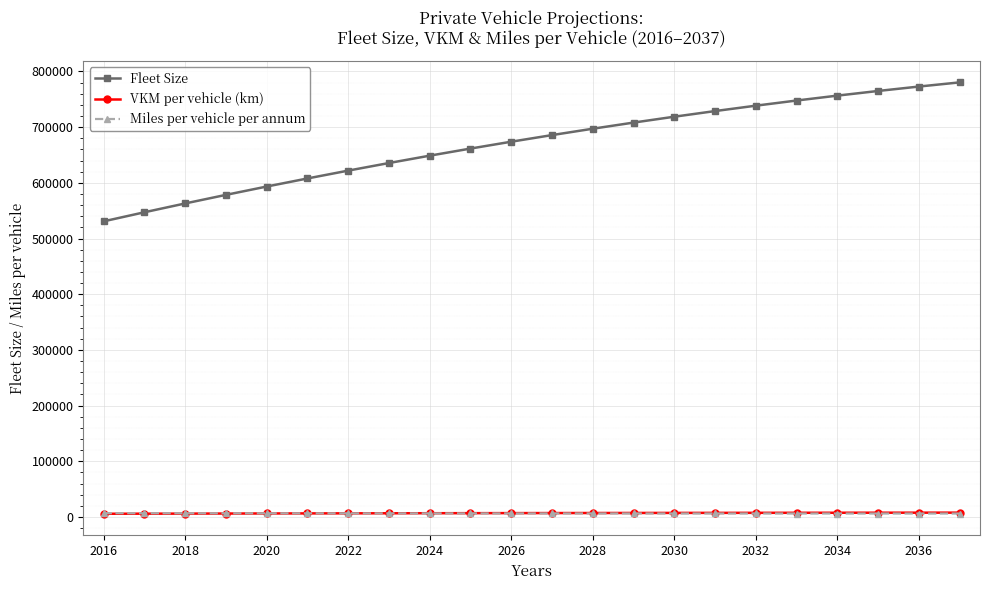

Which series has the widest spread of values?

Fleet Size